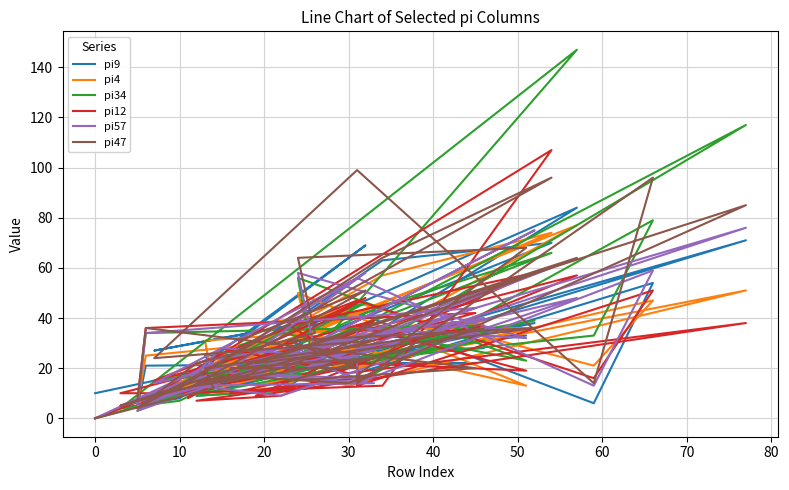

True or false: pi9 has a value of 8 at 10.

True